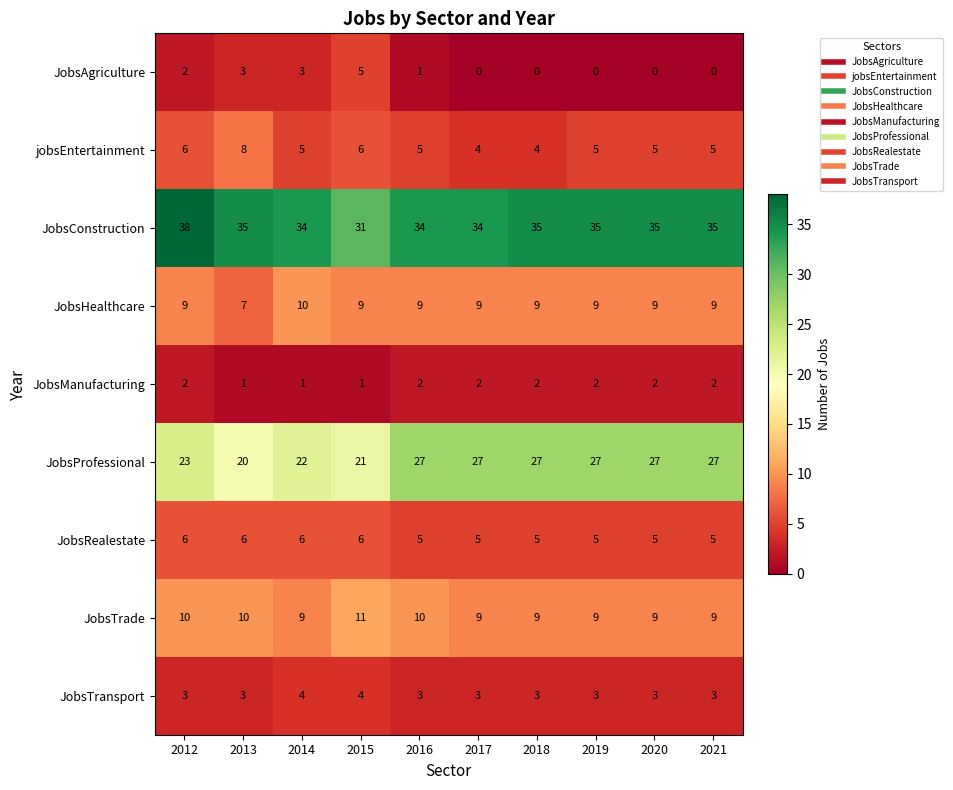

What is the difference between the highest and lowest values at 2014?

33